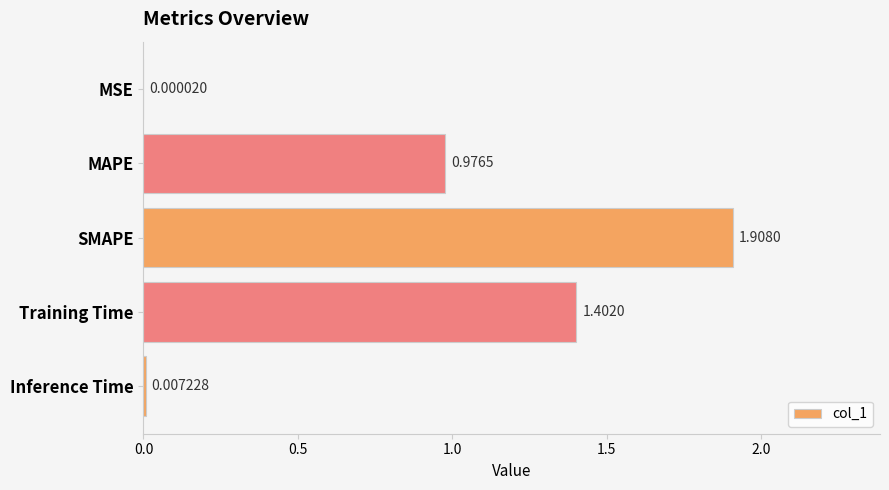

Are the bars grouped side by side (vs. stacked)?

No